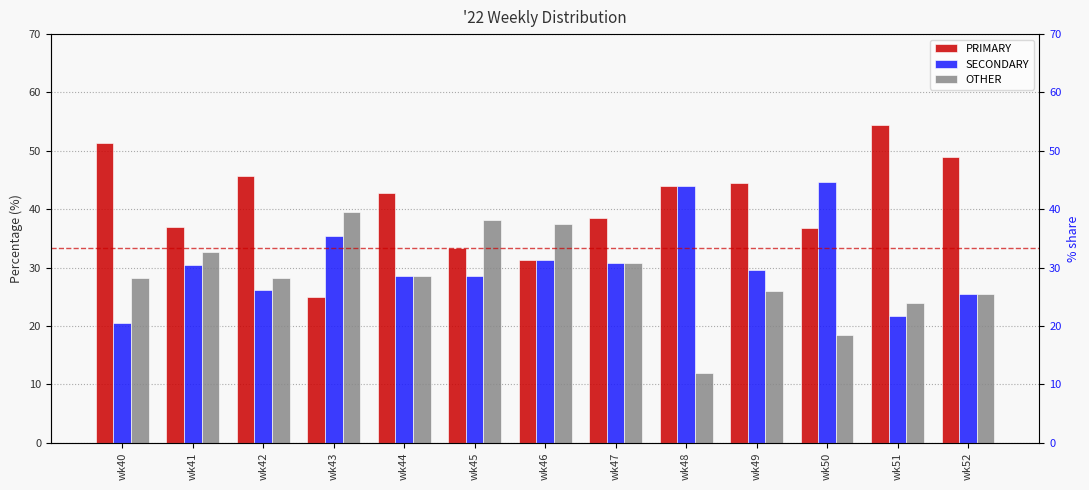

Reading right to left, extract all data points from this chart.

PRIMARY: 48.9	54.3	36.8	44.4	44.0	38.5	31.2	33.3	42.9	25.0	45.7	37.0	51.3
SECONDARY: 25.5	21.7	44.7	29.6	44.0	30.8	31.2	28.6	28.6	35.4	26.1	30.4	20.5
OTHER: 25.5	23.9	18.4	25.9	12.0	30.8	37.5	38.1	28.6	39.6	28.3	32.6	28.2